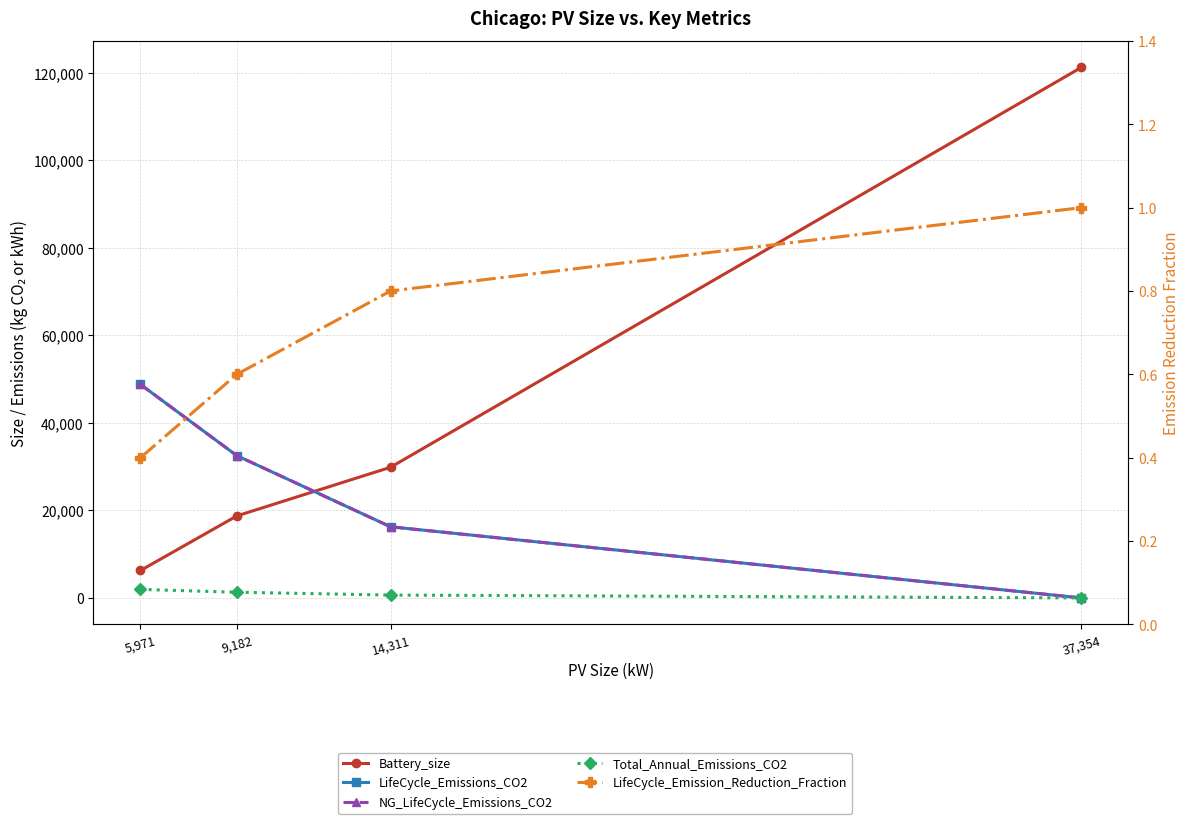

What are all the series names shown in the legend?

Battery_size, LifeCycle_Emissions_CO2, NG_LifeCycle_Emissions_CO2, Total_Annual_Emissions_CO2, LifeCycle_Emission_Reduction_Fraction